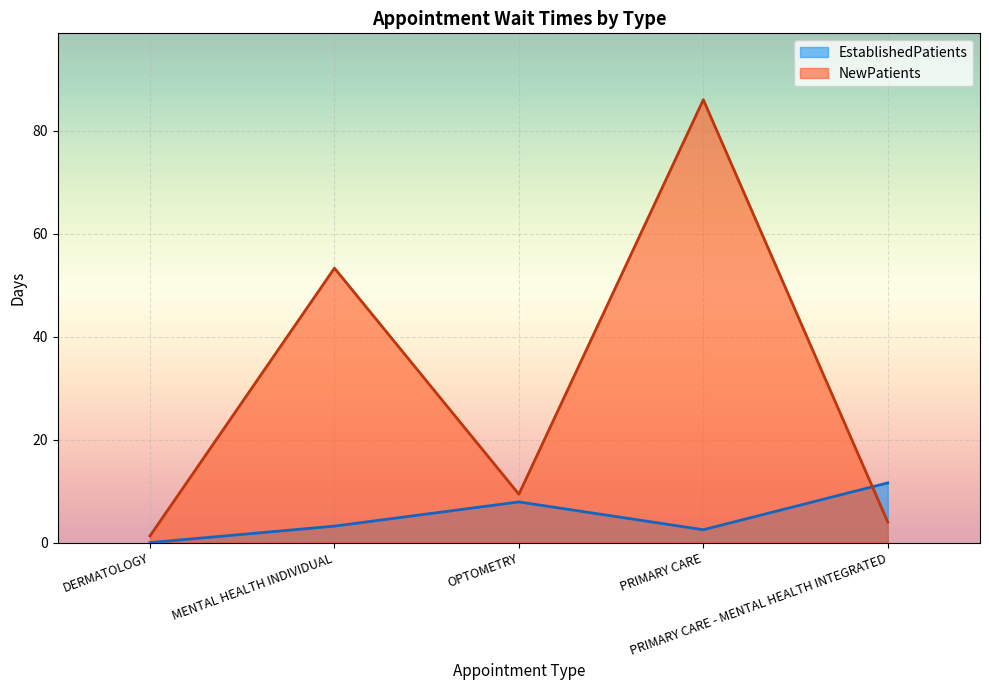

Count the number of data series in this chart.

2